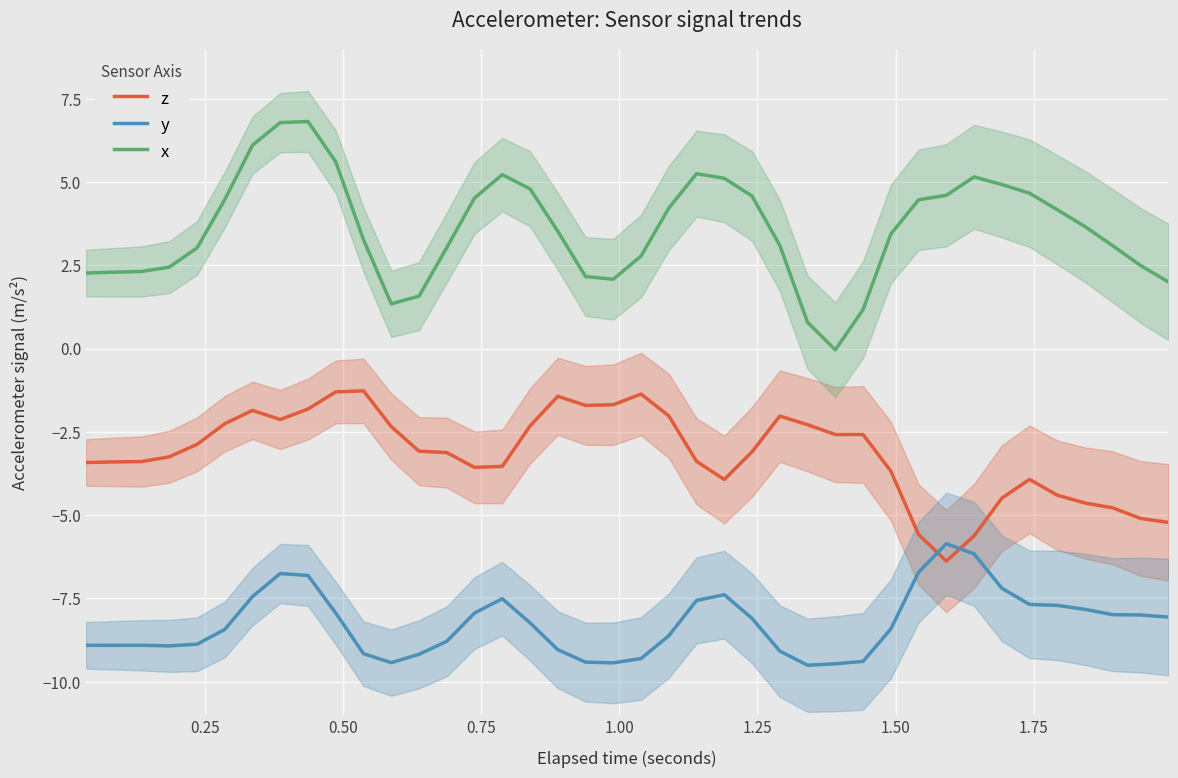

True or false: z and x intersect in this chart.

False